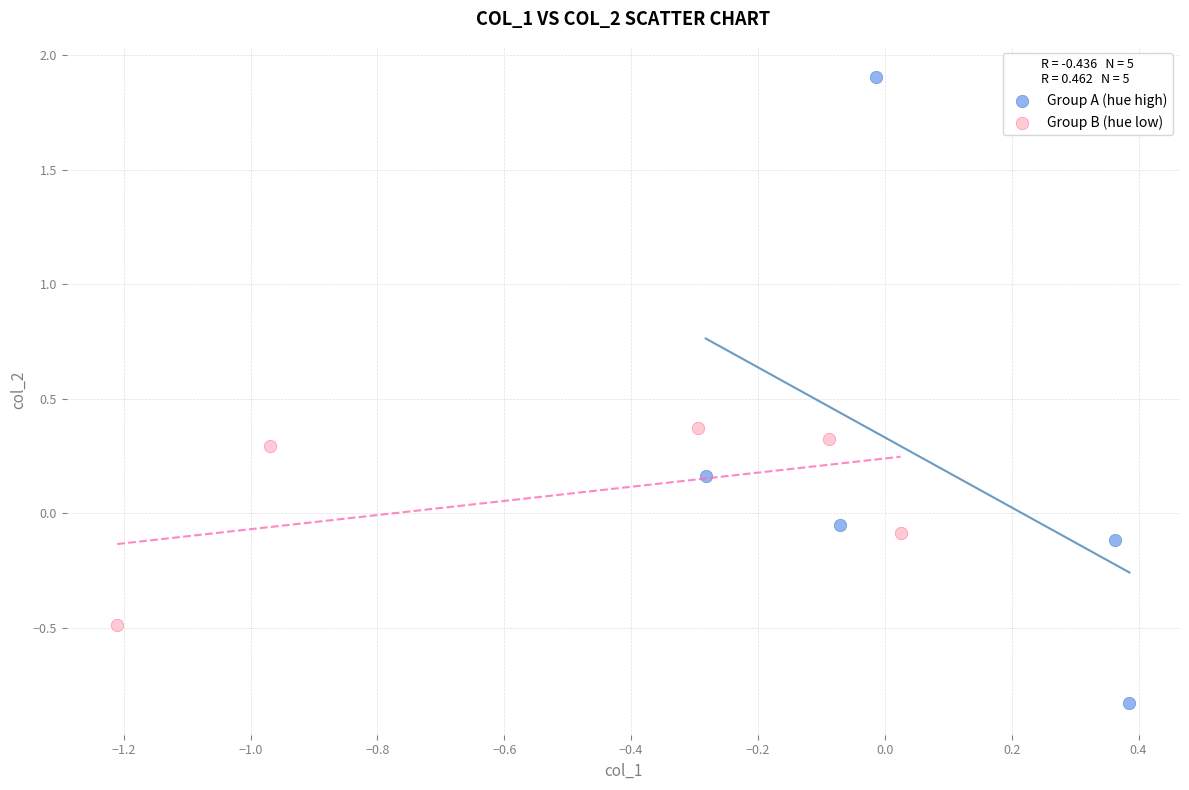

Which series reaches the maximum Y coordinate?

Group A (hue high)